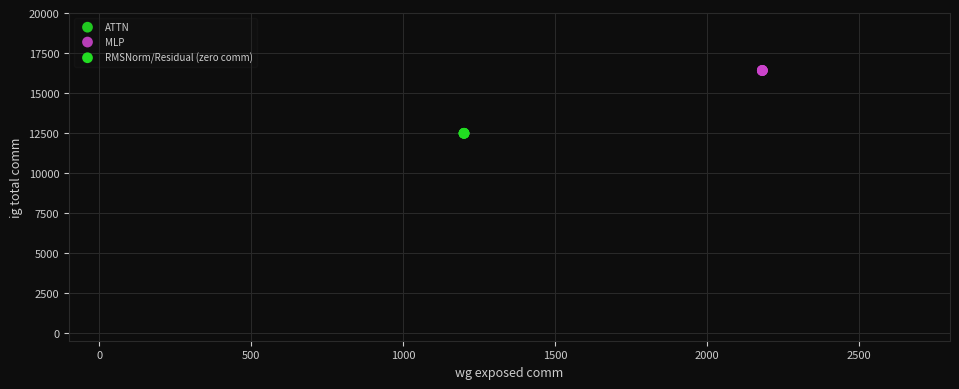

Which series contains the highest Y value?

MLP